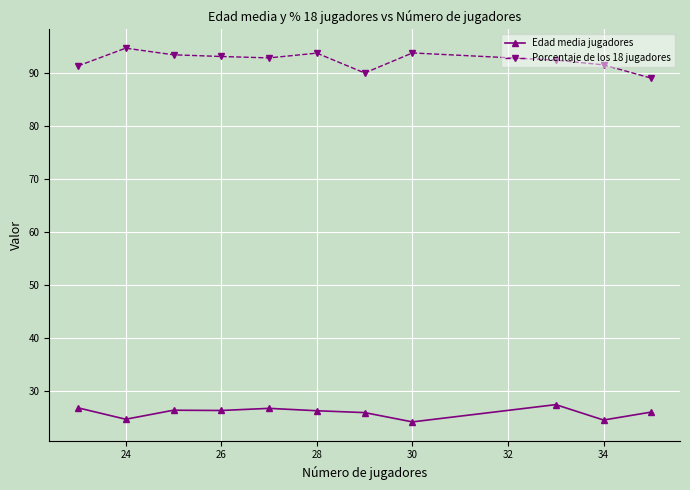

True or false: Porcentaje de los 18 jugadores and Edad media jugadores intersect in this chart.

False